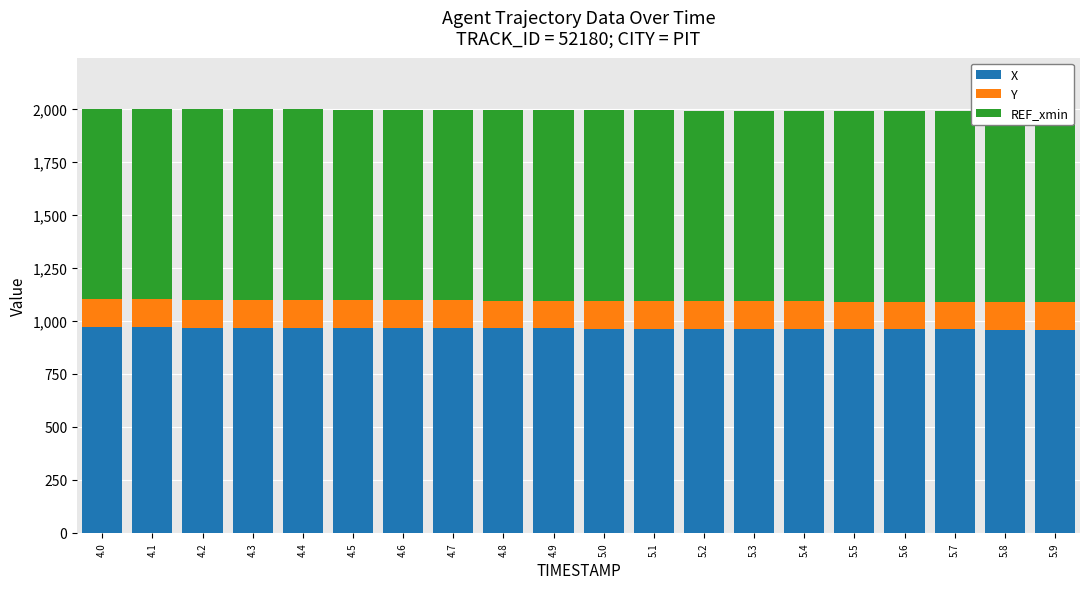

What is the total value across all series at 5.3?

1991.1